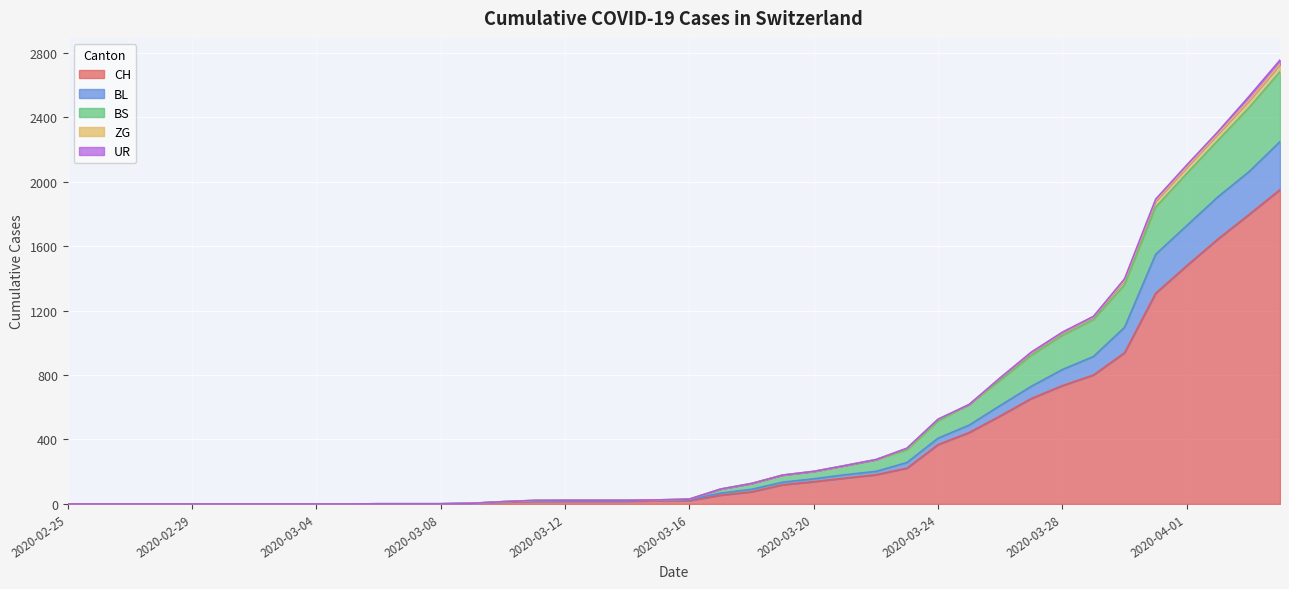

What is the maximum value for CH?

1950